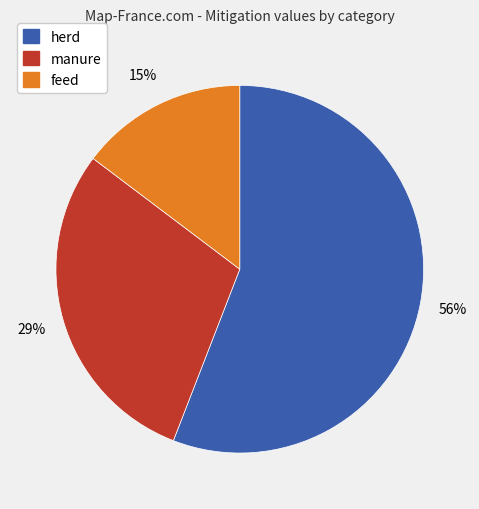

Is the sum of manure and herd greater than half?

Yes